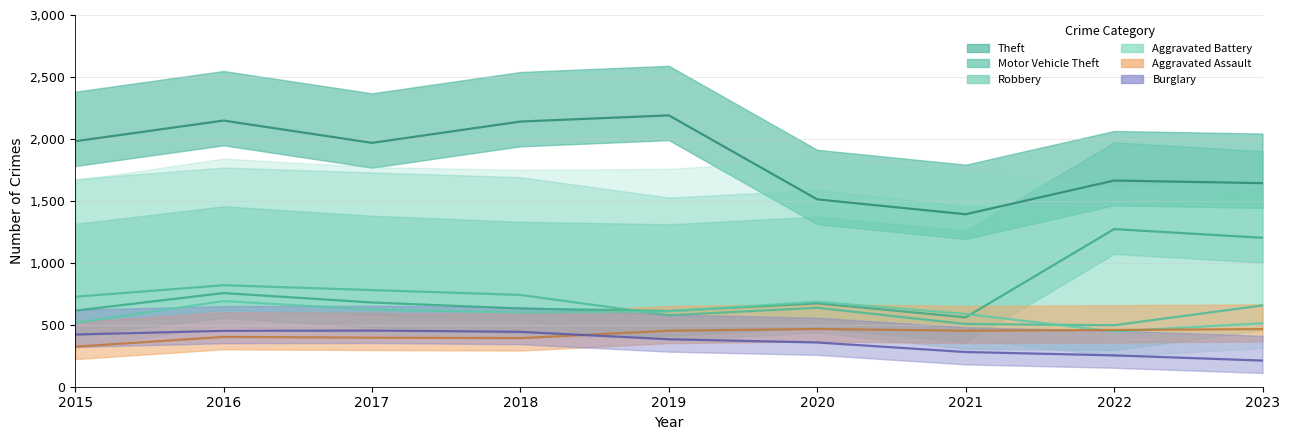

Where is Theft nearest to the value 1791?

2022